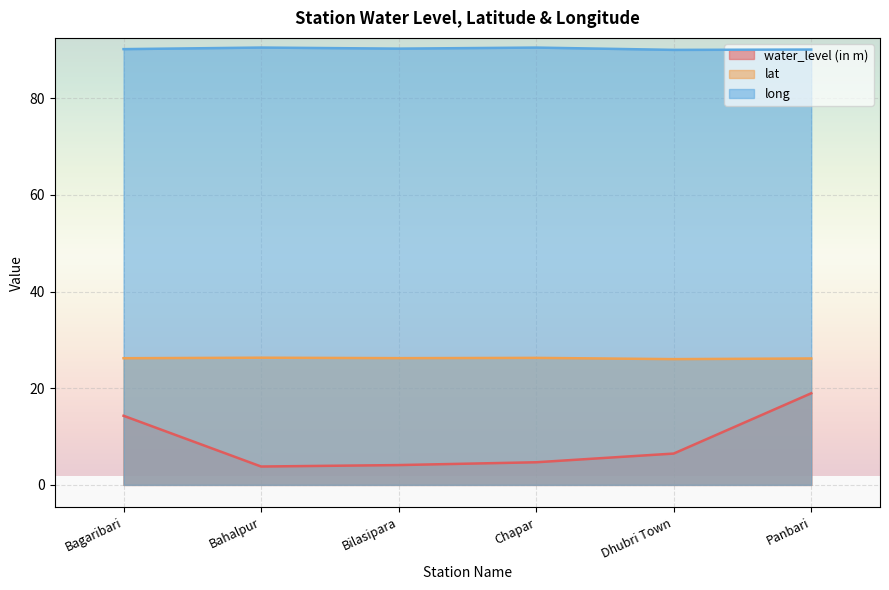

How many interior local valleys does the long series have?

2